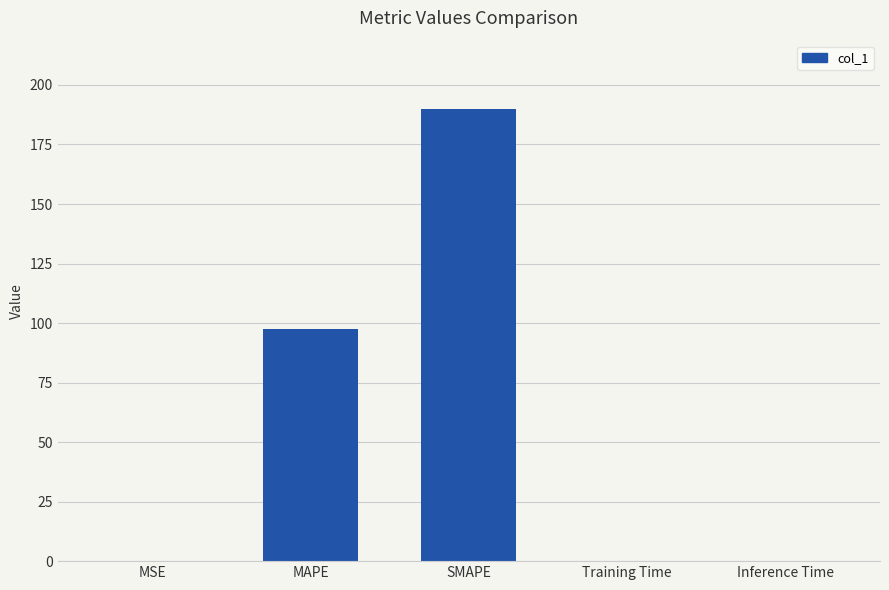

Does the chart contain stacked bars?

No